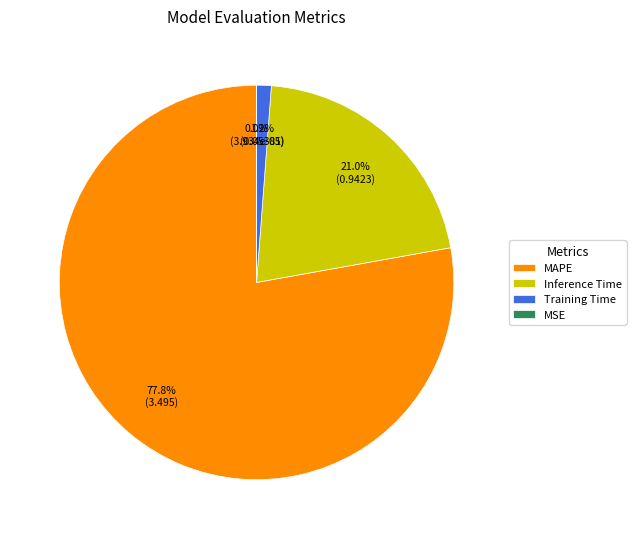

What percentage is the Training Time slice, to the nearest percent?

1%